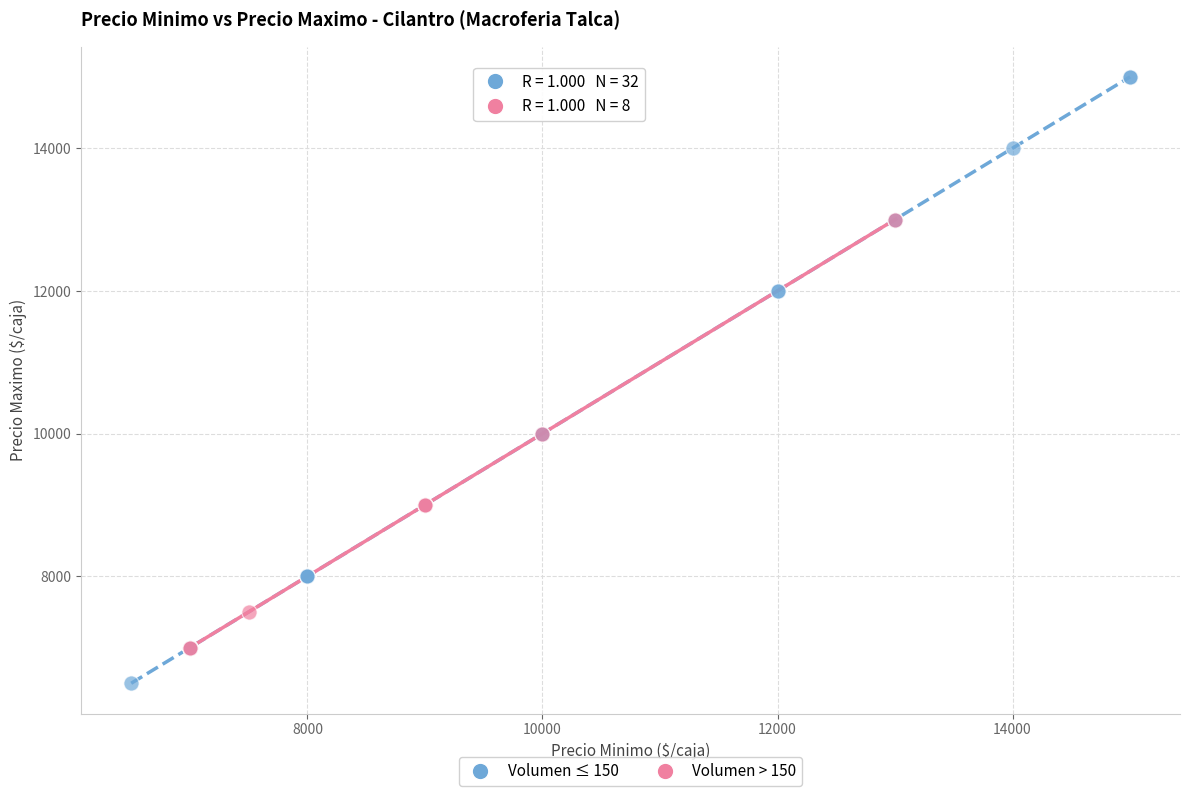

Which series has the largest Y range (max minus min)?

Volumen ≤ 150